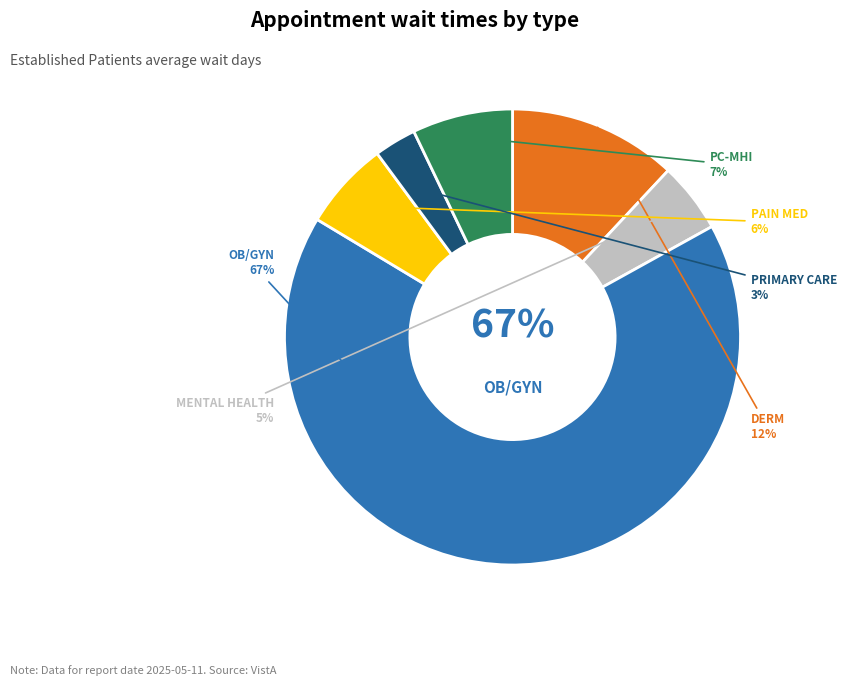

To the nearest percent, what is the difference between the MENTAL HEALTH INDIVIDUAL and PRIMARY CARE slice percentages?

2%